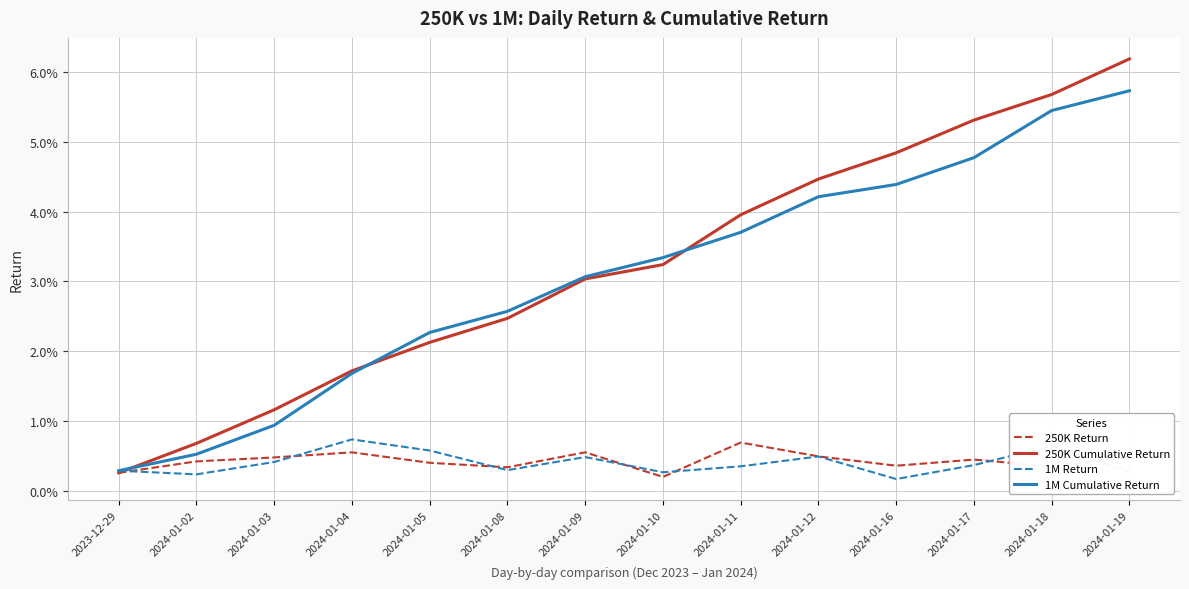

Reading left to right, transcribe all the data shown in this chart.

250K Return: 2023-12-29=0.0	2024-01-02=0.0	2024-01-03=0.0	2024-01-04=0.0	2024-01-05=0.0	2024-01-08=0.0	2024-01-09=0.0	2024-01-10=0.0	2024-01-11=0.0	2024-01-12=0.0	2024-01-16=0.0	2024-01-17=0.0	2024-01-18=0.0	2024-01-19=0.0
250K Cumulative Return: 2023-12-29=0.0	2024-01-02=0.0	2024-01-03=0.0	2024-01-04=0.0	2024-01-05=0.0	2024-01-08=0.0	2024-01-09=0.0	2024-01-10=0.0	2024-01-11=0.0	2024-01-12=0.0	2024-01-16=0.0	2024-01-17=0.1	2024-01-18=0.1	2024-01-19=0.1
1M Return: 2023-12-29=0.0	2024-01-02=0.0	2024-01-03=0.0	2024-01-04=0.0	2024-01-05=0.0	2024-01-08=0.0	2024-01-09=0.0	2024-01-10=0.0	2024-01-11=0.0	2024-01-12=0.0	2024-01-16=0.0	2024-01-17=0.0	2024-01-18=0.0	2024-01-19=0.0
1M Cumulative Return: 2023-12-29=0.0	2024-01-02=0.0	2024-01-03=0.0	2024-01-04=0.0	2024-01-05=0.0	2024-01-08=0.0	2024-01-09=0.0	2024-01-10=0.0	2024-01-11=0.0	2024-01-12=0.0	2024-01-16=0.0	2024-01-17=0.0	2024-01-18=0.1	2024-01-19=0.1